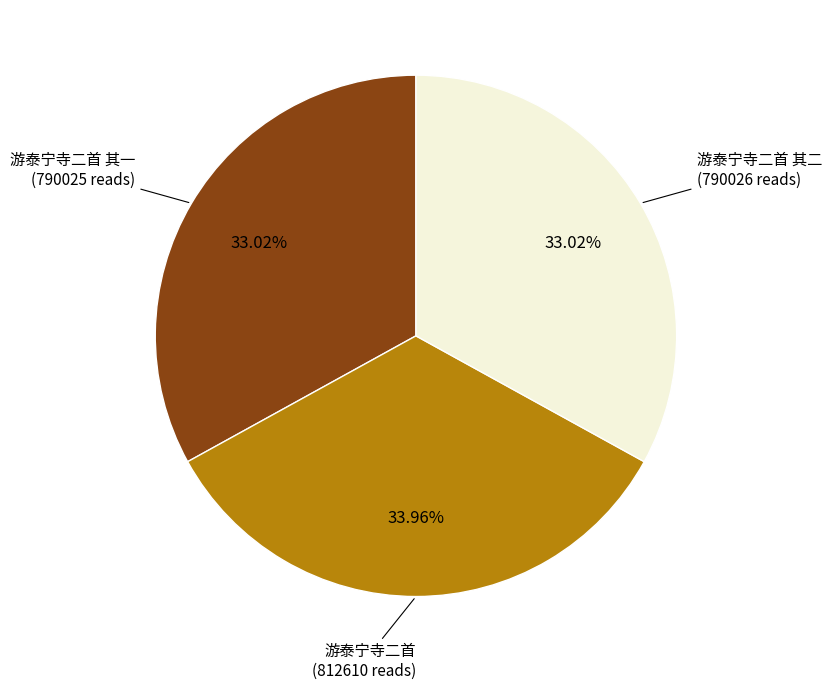

Count the number of slices in the pie.

3